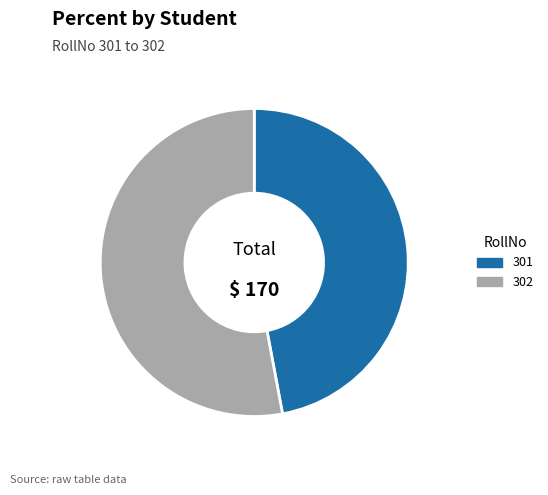

Which category has the biggest portion of the pie?

302